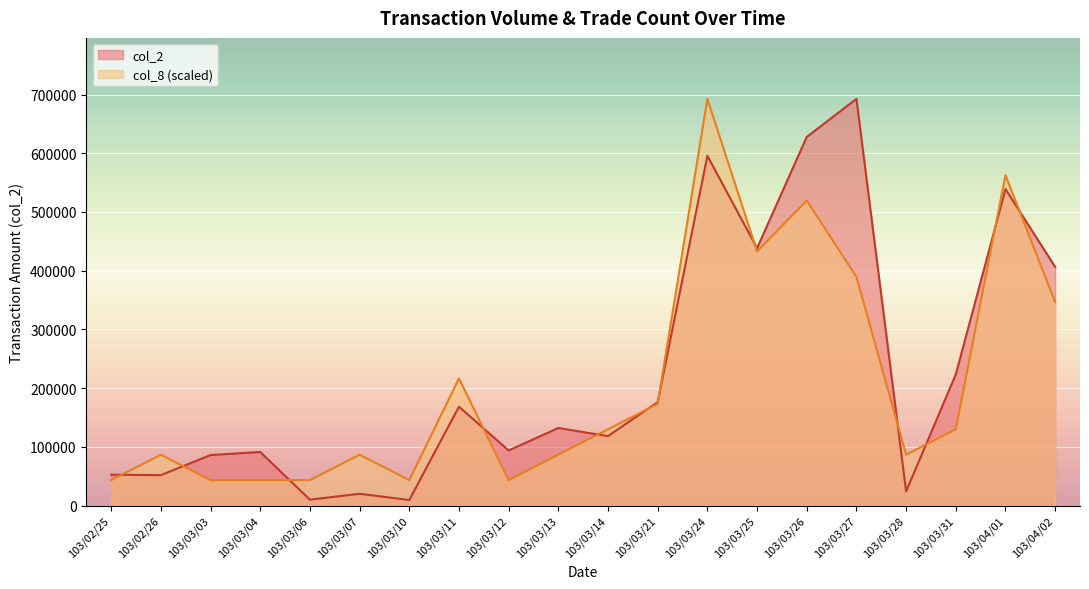

Where is the first local minimum for col_2?

103/02/26